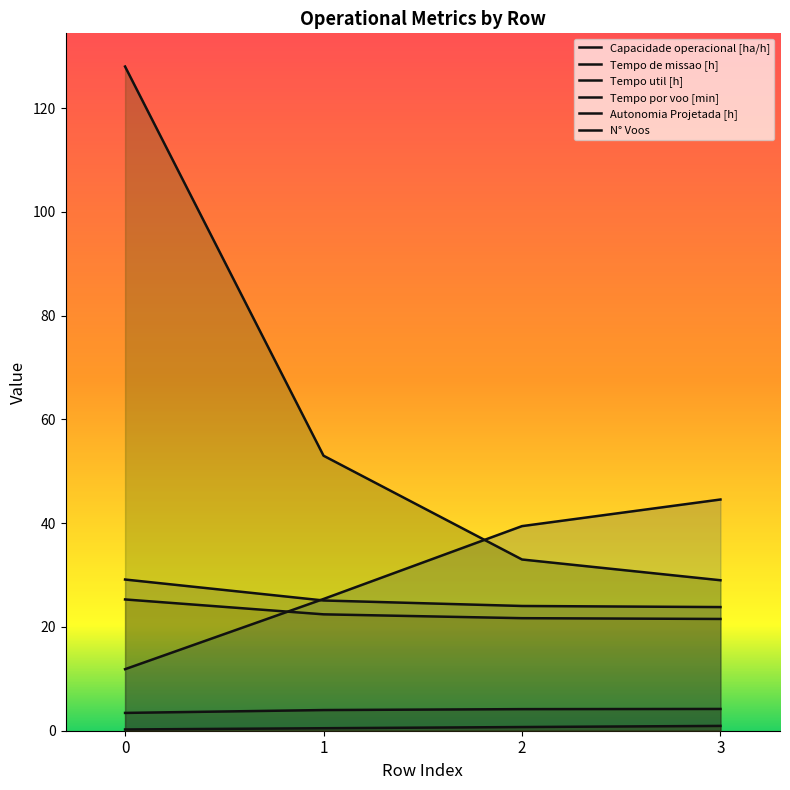

Is it true that N° Voos equals 14.7 at 2?

False